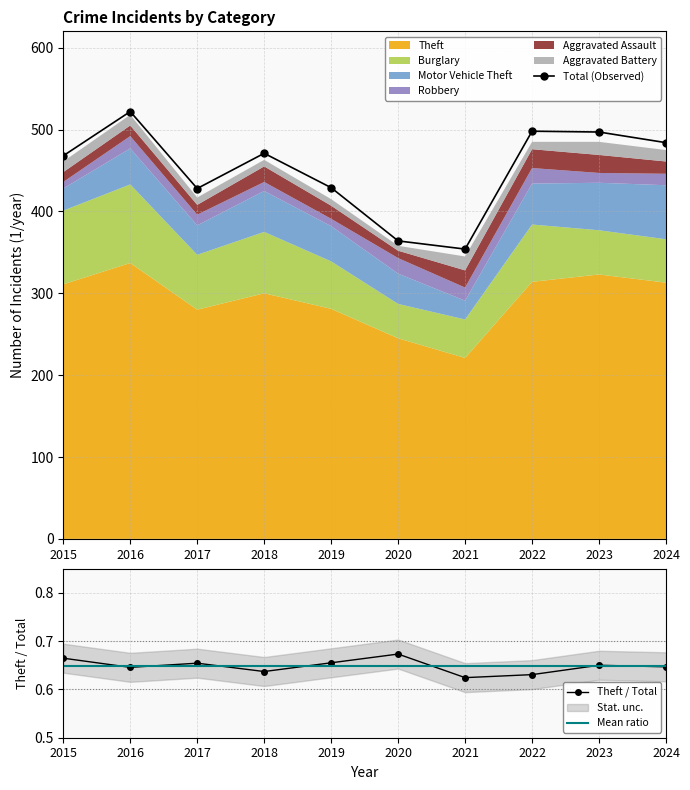

The value of Motor Vehicle Theft at 2024 is 66. True or false?

True